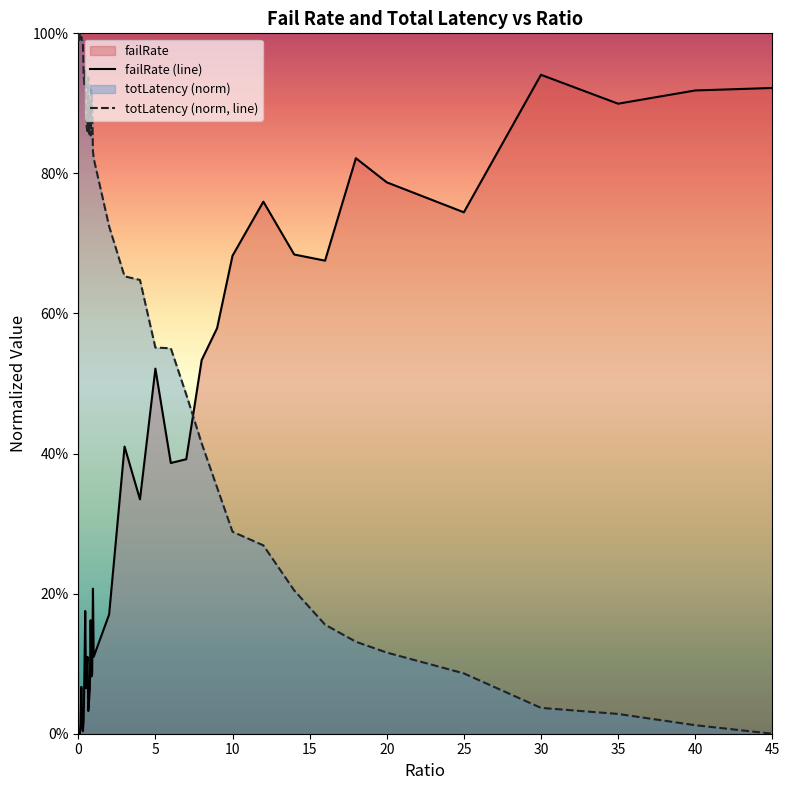

Does the chart display data point markers on the line(s)?

No